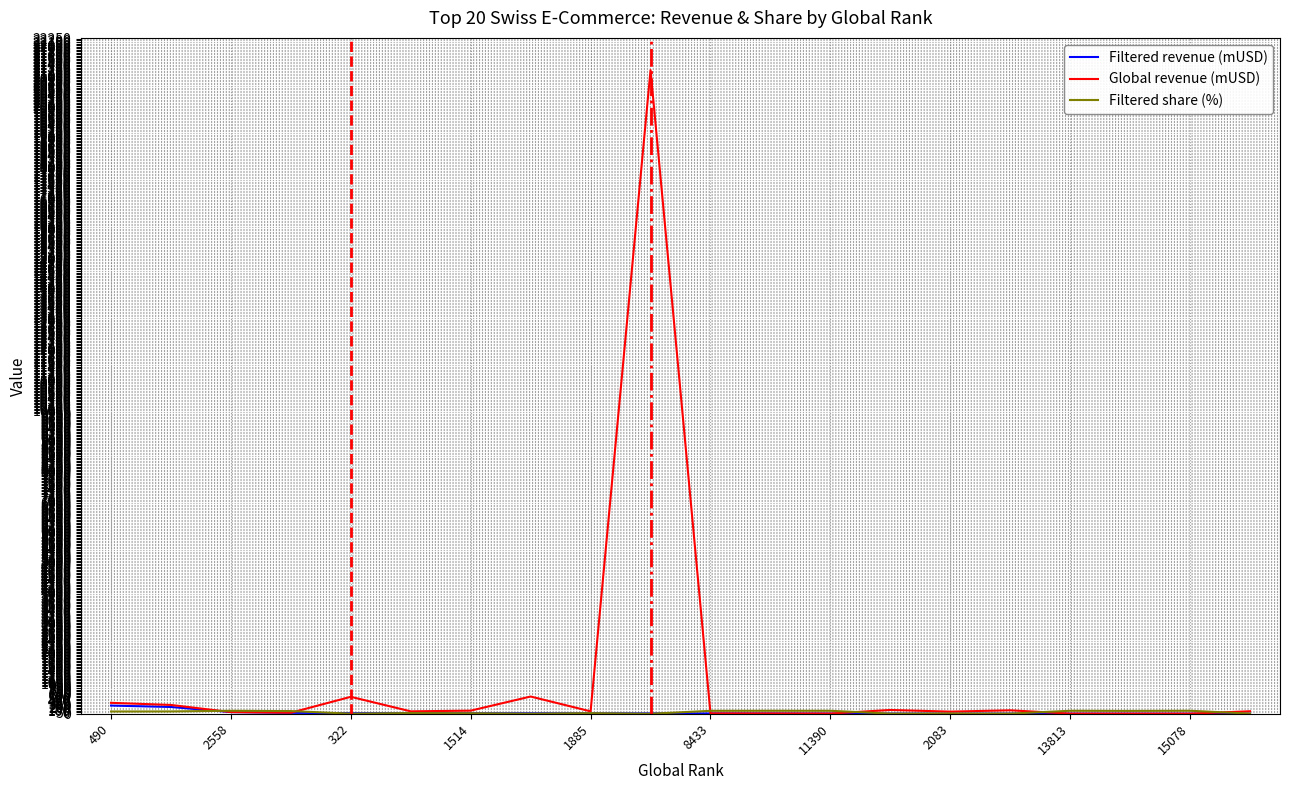

Which series has the largest range (max minus min)?

Global revenue (mUSD)